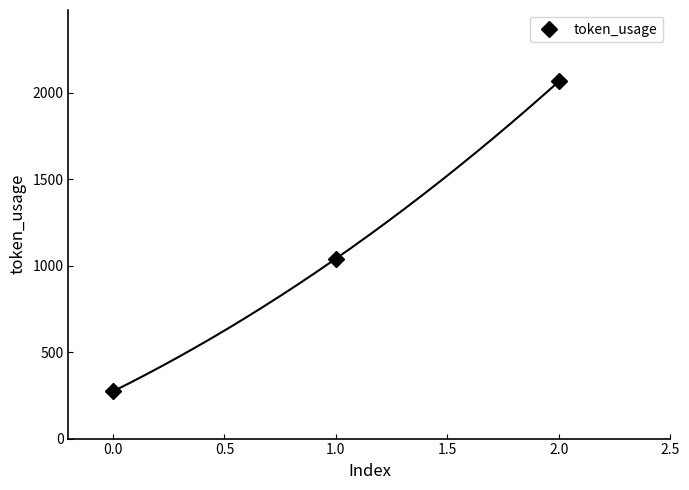

What is the value of the token_usage point at the 2nd from the left?

1041